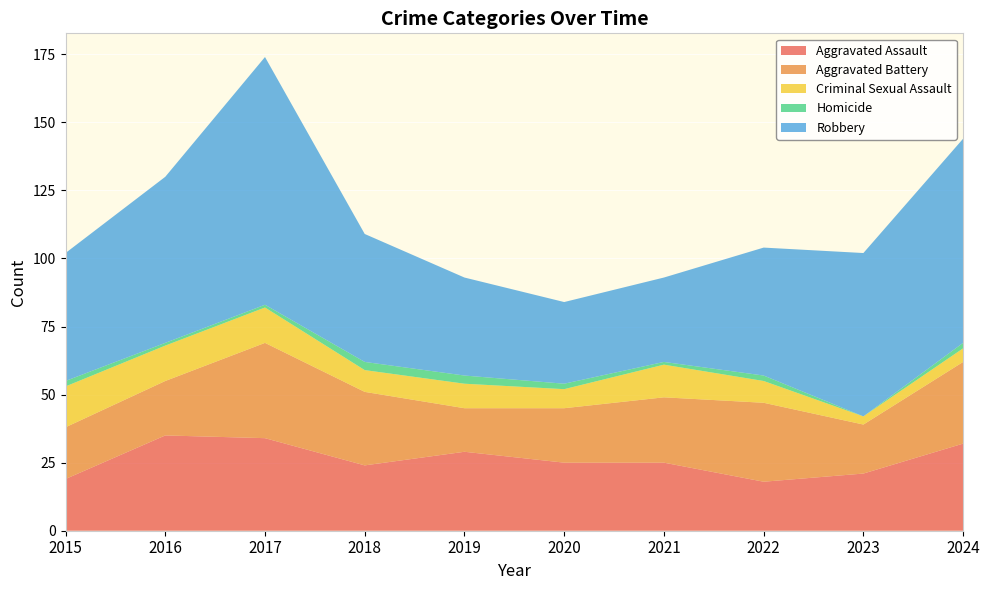

Reading left to right, list all the values displayed in this chart.

Aggravated Assault: 2015=19	2016=35	2017=34	2018=24	2019=29	2020=25	2021=25	2022=18	2023=21	2024=32
Aggravated Battery: 2015=19	2016=20	2017=35	2018=27	2019=16	2020=20	2021=24	2022=29	2023=18	2024=30
Criminal Sexual Assault: 2015=15	2016=13	2017=13	2018=8	2019=9	2020=7	2021=12	2022=8	2023=3	2024=5
Homicide: 2015=2	2016=1	2017=1	2018=3	2019=3	2020=2	2021=1	2022=2	2023=0	2024=2
Robbery: 2015=47	2016=61	2017=91	2018=47	2019=36	2020=30	2021=31	2022=47	2023=60	2024=75